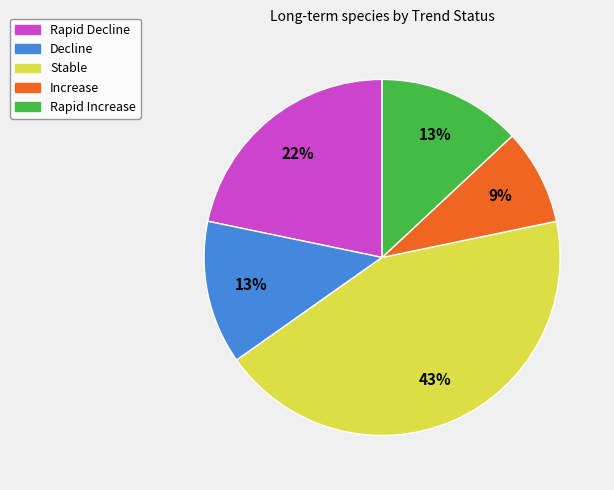

Which slice is the largest?

Stable